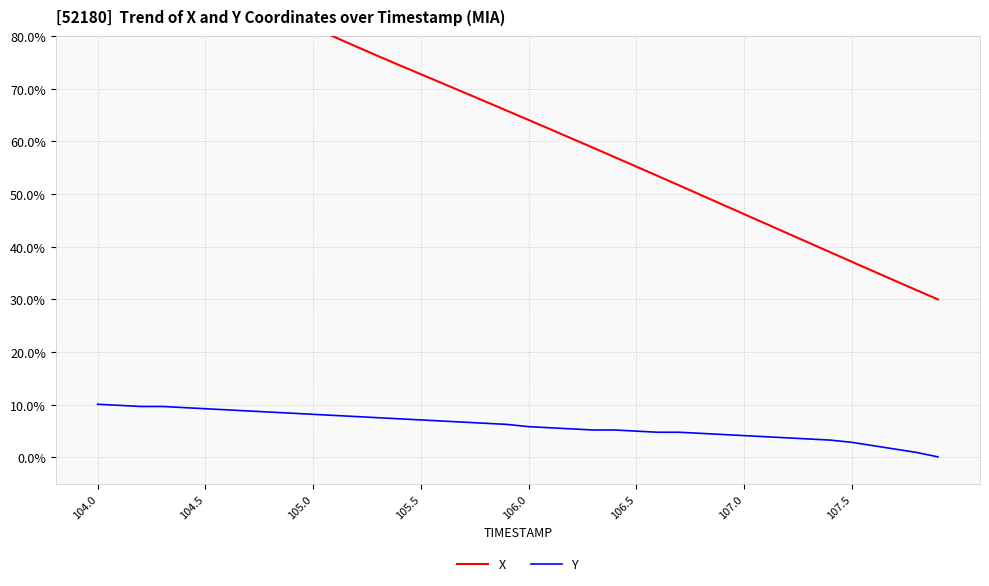

Reading left to right, transcribe all the data shown in this chart.

X: 100.0	98.1	96.2	94.3	92.5	90.7	88.9	87.1	85.3	83.4	81.6	79.8	78.0	76.2	74.5	72.8	71.0	69.3	67.6	65.8	64.1	62.3	60.6	58.8	57.0	55.2	53.4	51.6	49.8	48.0	46.2	44.4	42.6	40.8	39.0	37.2	35.4	33.6	31.8	30.0
Y: 10.1	9.9	9.7	9.7	9.5	9.2	9.0	8.8	8.6	8.4	8.2	8.0	7.8	7.5	7.3	7.1	6.9	6.7	6.5	6.3	5.8	5.6	5.4	5.2	5.2	5.0	4.8	4.8	4.6	4.4	4.1	3.9	3.7	3.5	3.3	2.9	2.2	1.6	1.0	0.1